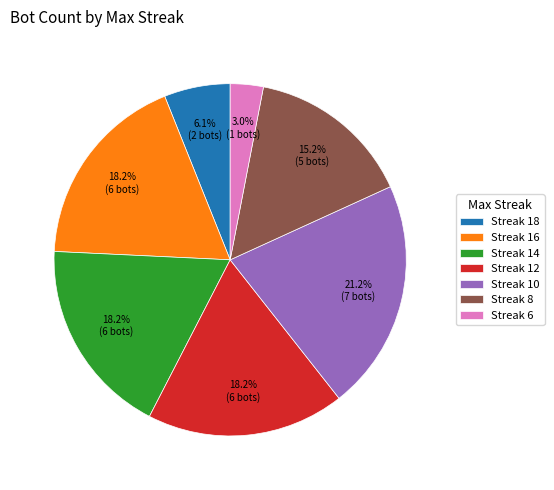

Which has a higher value, Streak 6 or Streak 16?

Streak 16